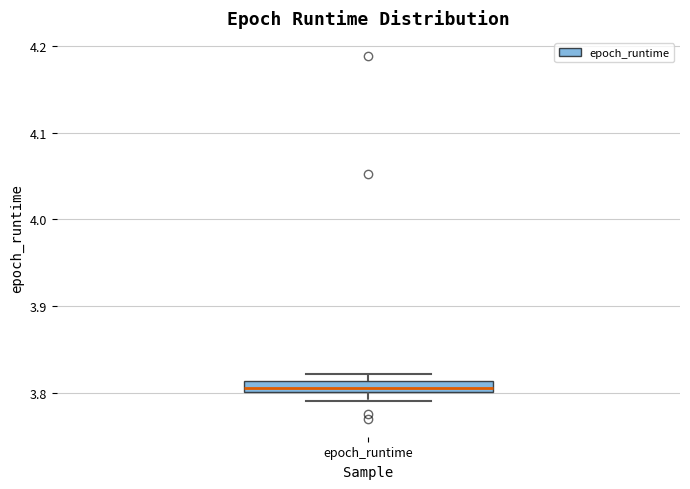

Where is the upper edge of the box for epoch_runtime on the y-axis? The values are not printed on the chart, so give them approximately, as read against the axis.

3.81